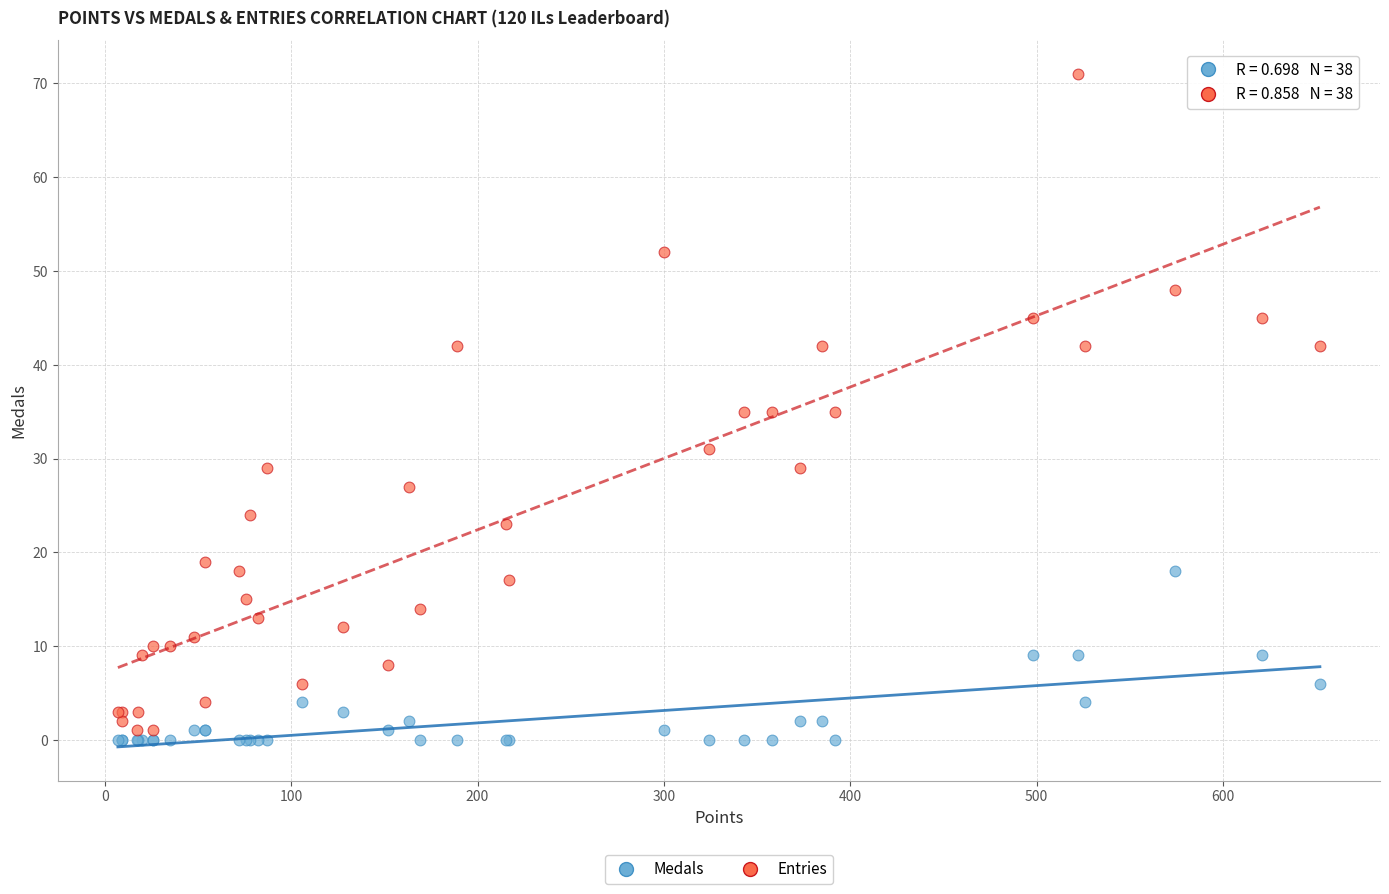

Which series contains the highest Y value?

Entries